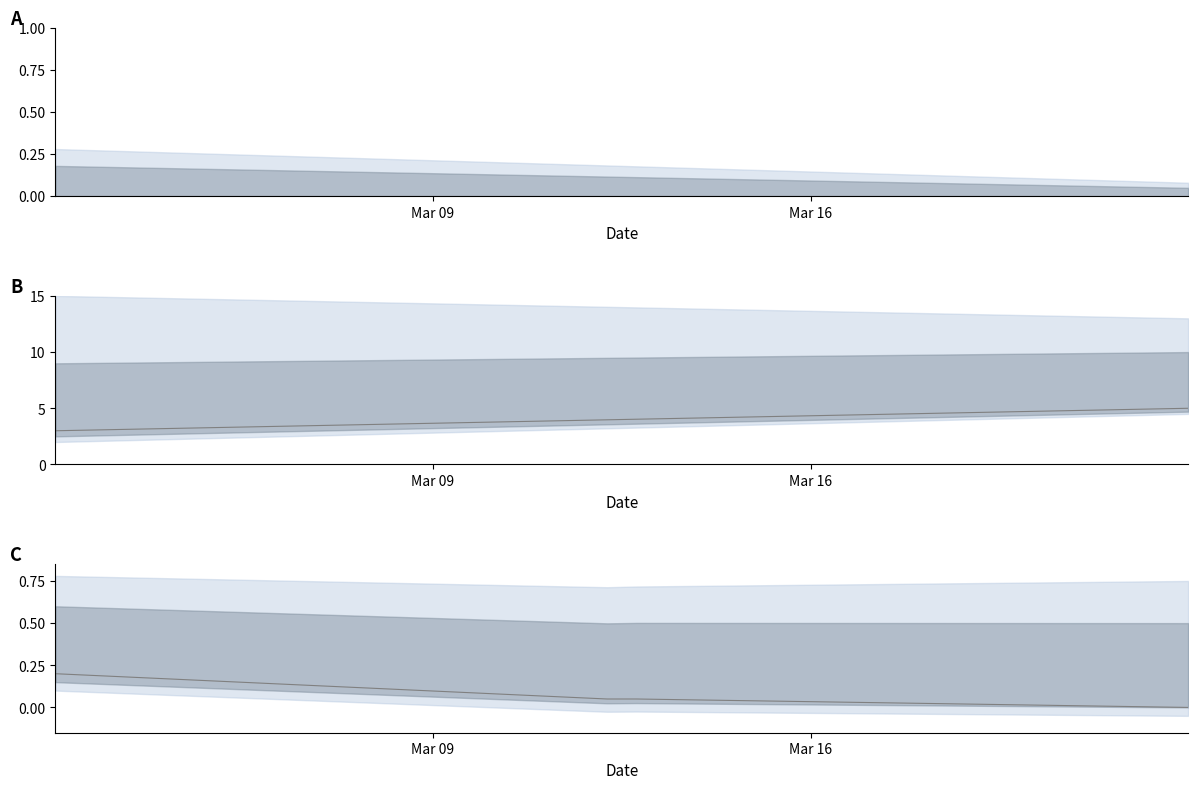

The value at Mar 16 is 0.1. True or false?

False